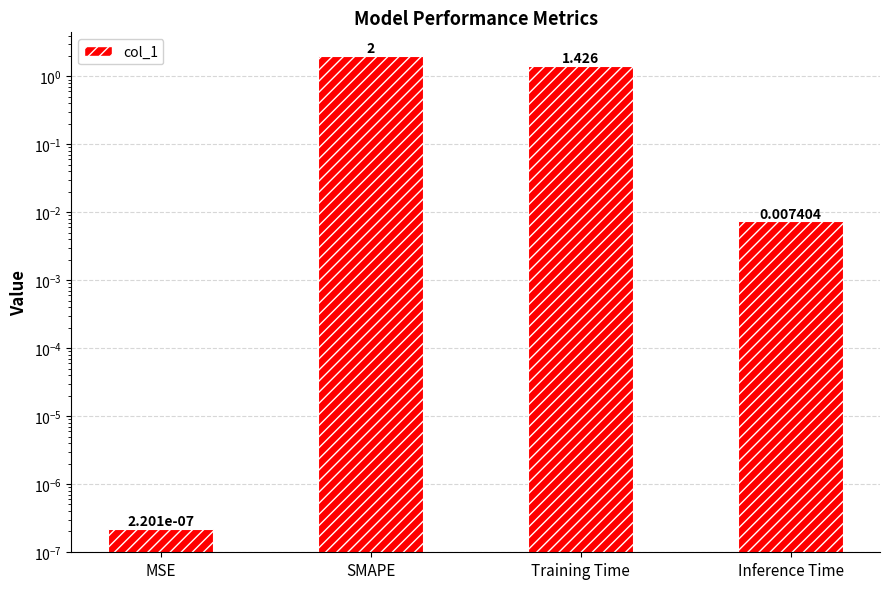

How many data points does each series have?

4